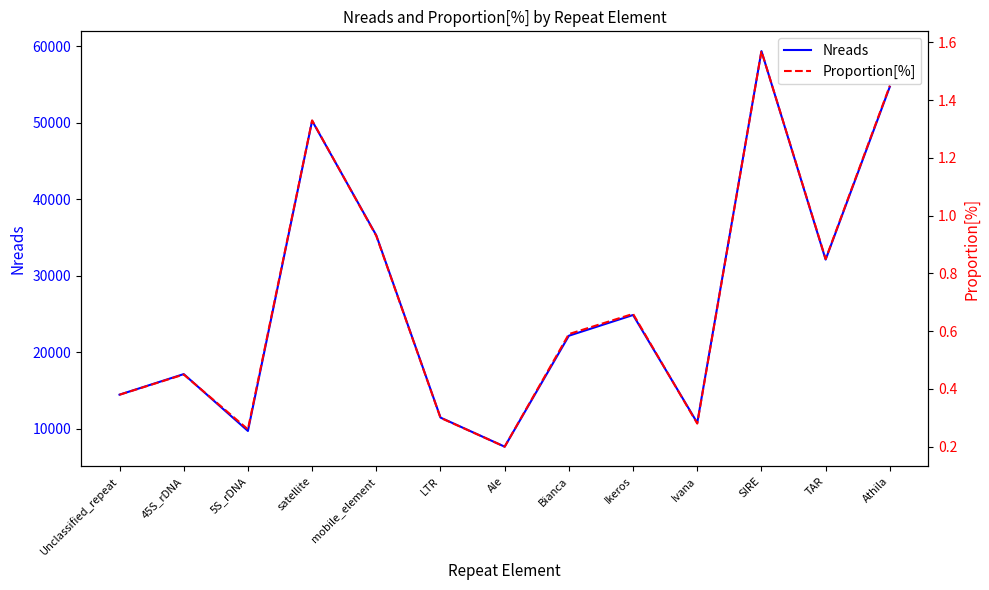

At how many categories does at least one series exceed 17070?

8